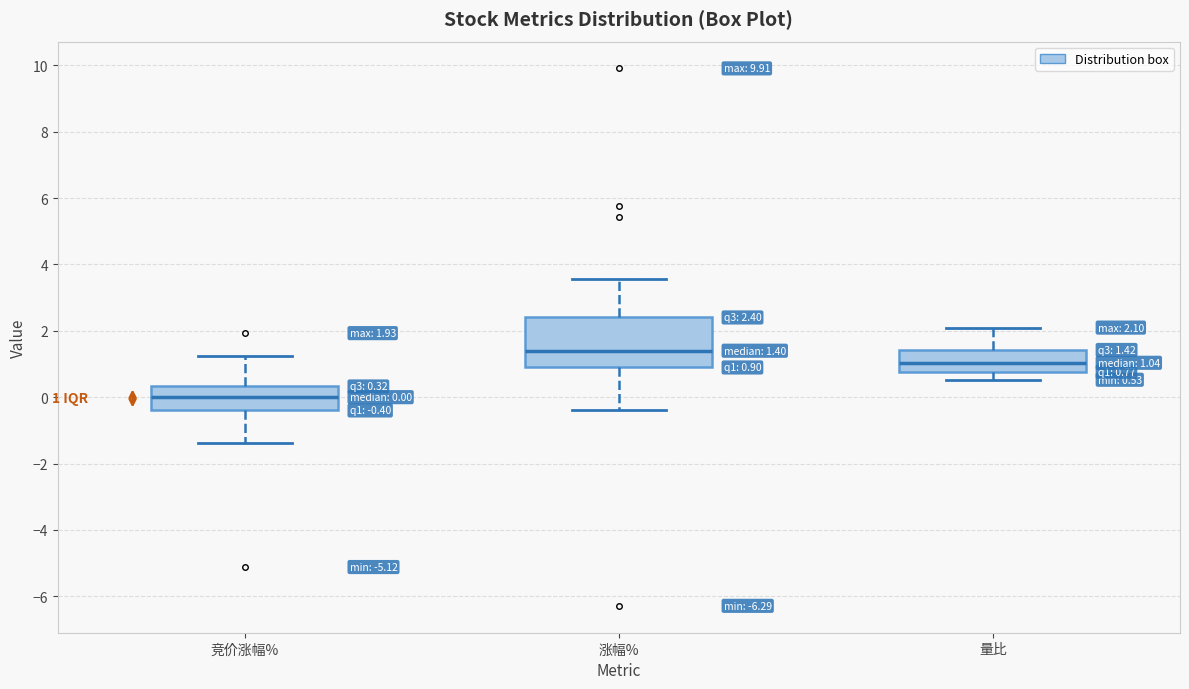

Which box's median line is the highest?

涨幅%